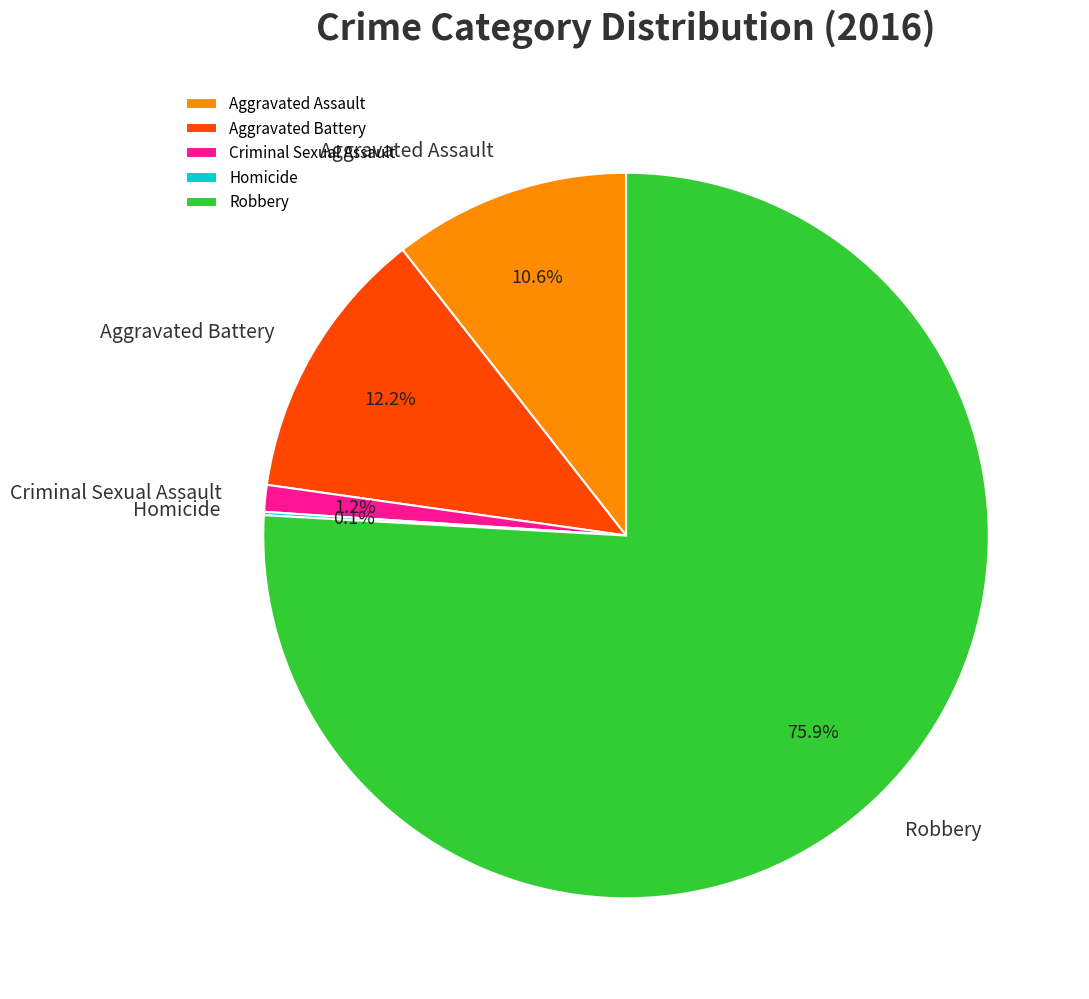

Is the sum of Aggravated Battery and Criminal Sexual Assault greater than half?

No